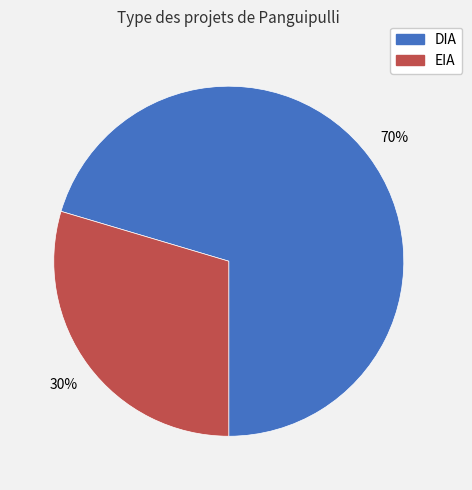

To the nearest percent, what is the average slice percentage?

50%